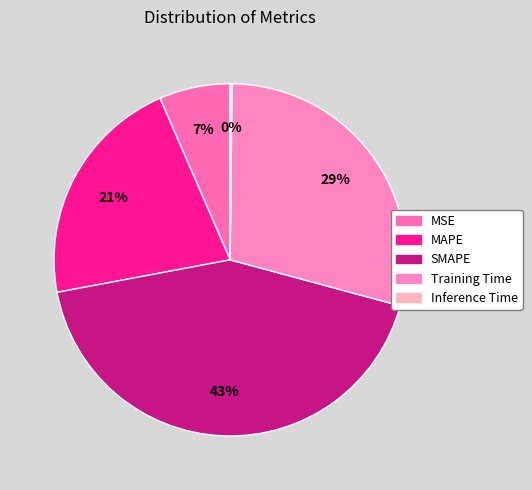

What percentage do MAPE and Inference Time together represent?

21.6%